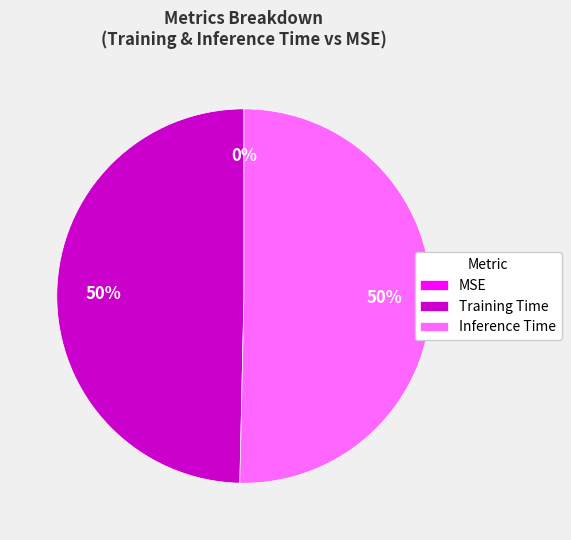

What is the majority slice?

Inference Time